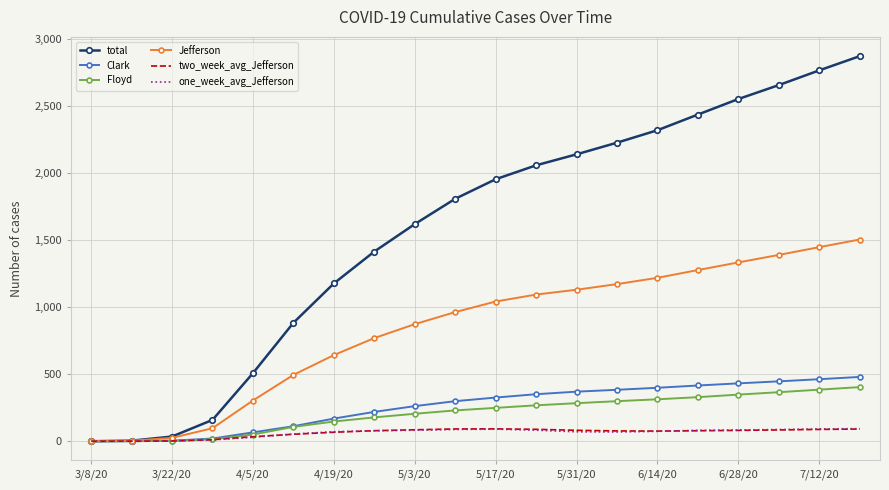

Which series has the widest spread of values?

total